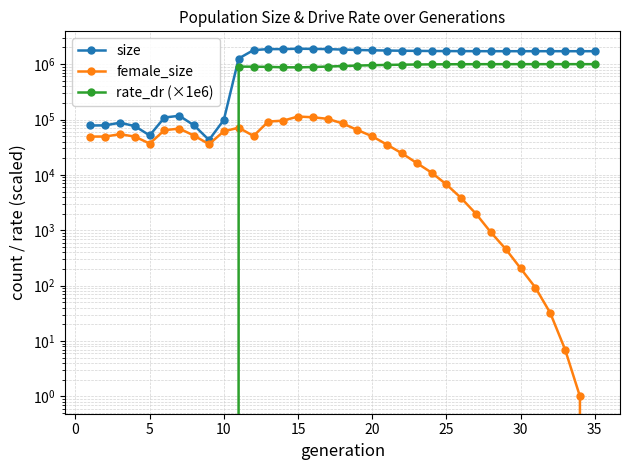

Does the chart have visible grid lines?

Yes